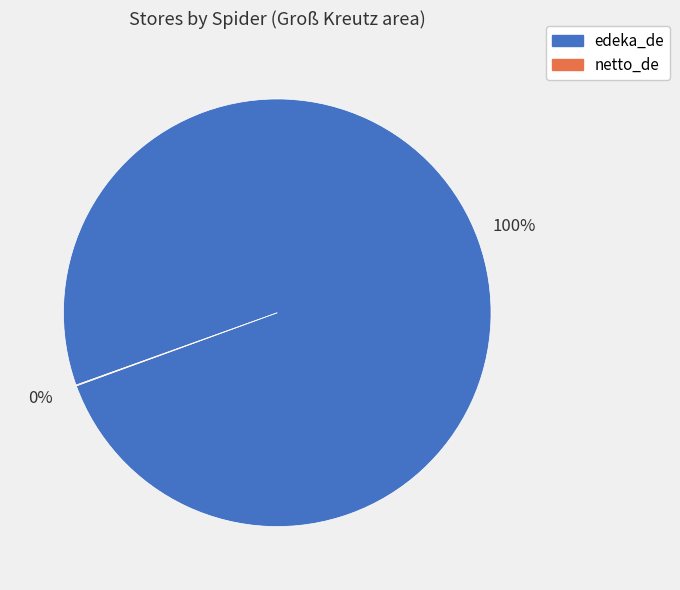

To the nearest percent, what is the difference between the largest and smallest slice percentages?

100%